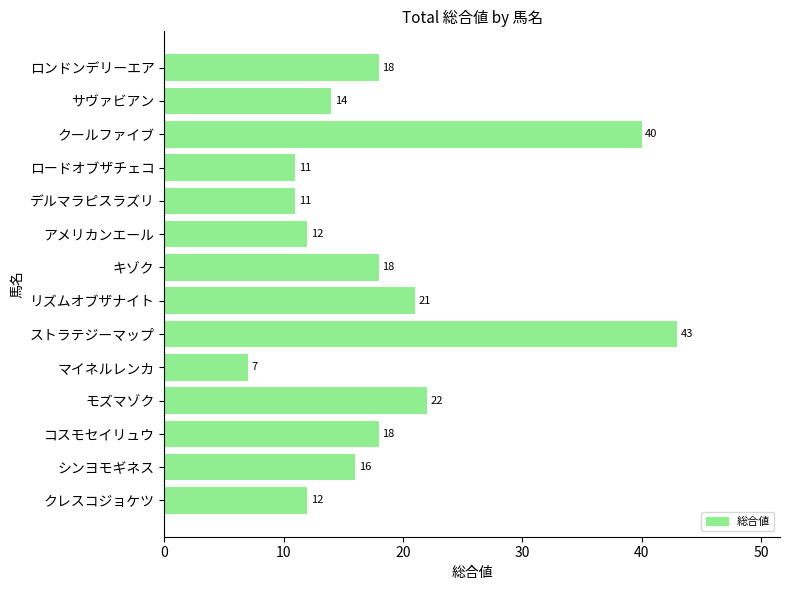

How many values are below 18?

7